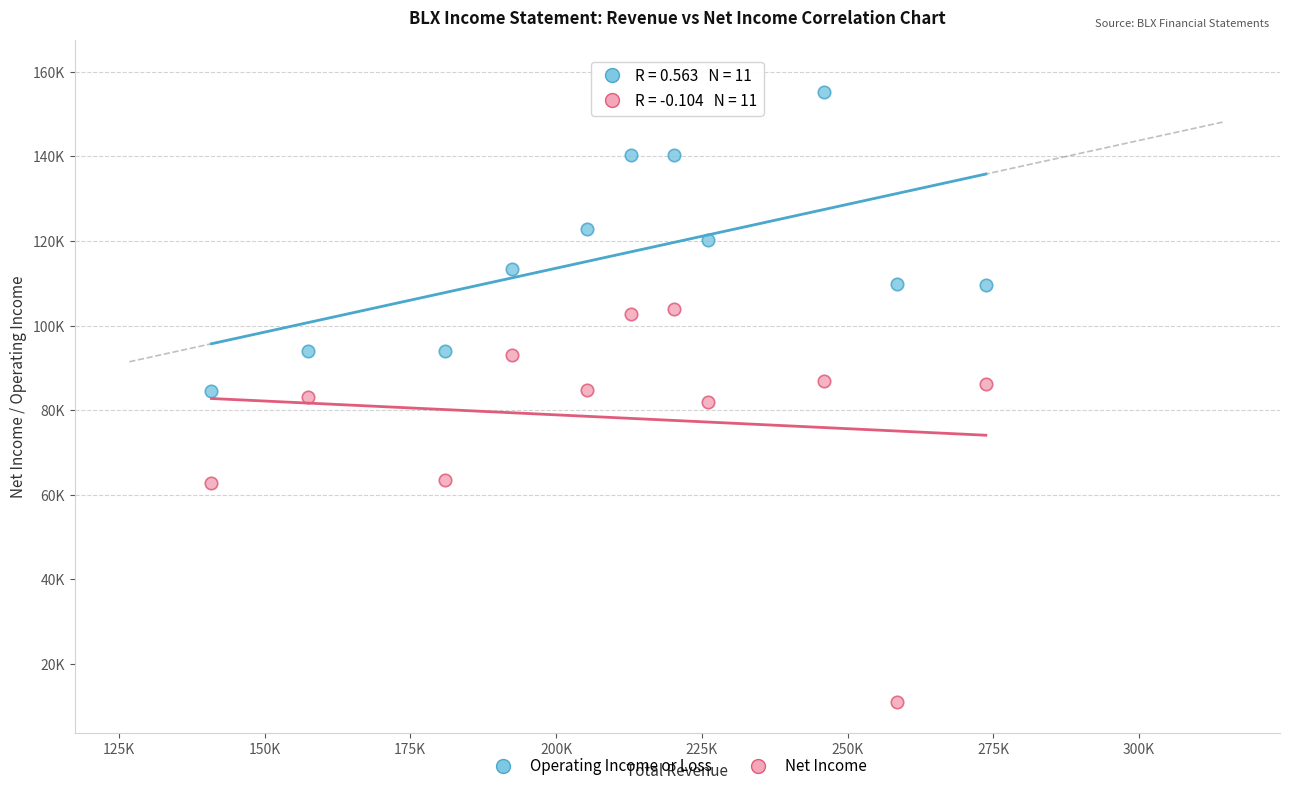

What are all the series names shown in the legend?

Operating Income or Loss, Net Income